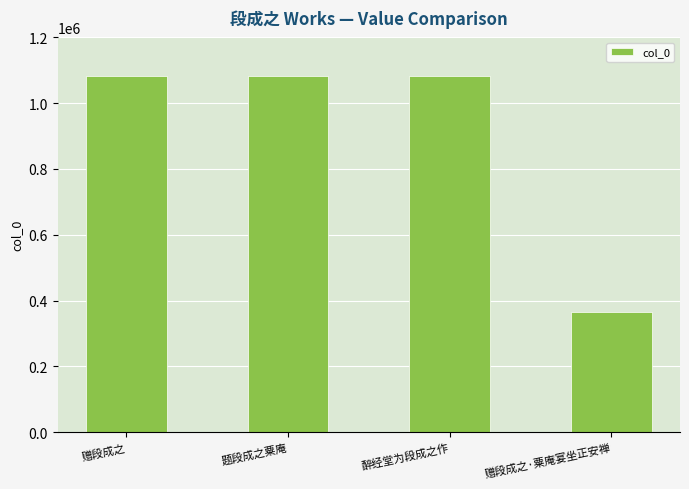

What is the sum of the values at 题段成之粟庵 and 赠段成之?

2164455